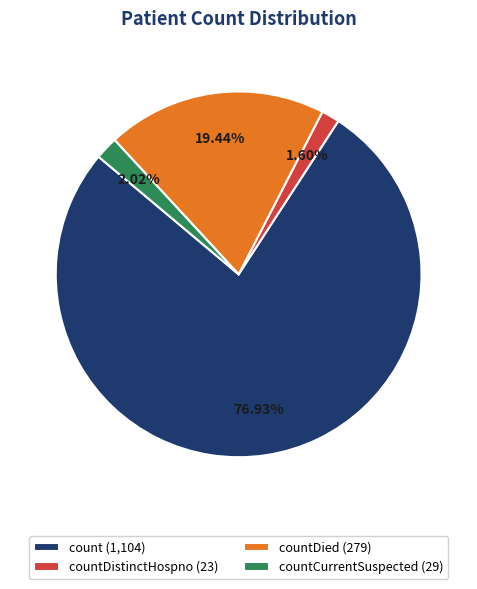

Which has a higher value, count or countDistinctHospno?

count